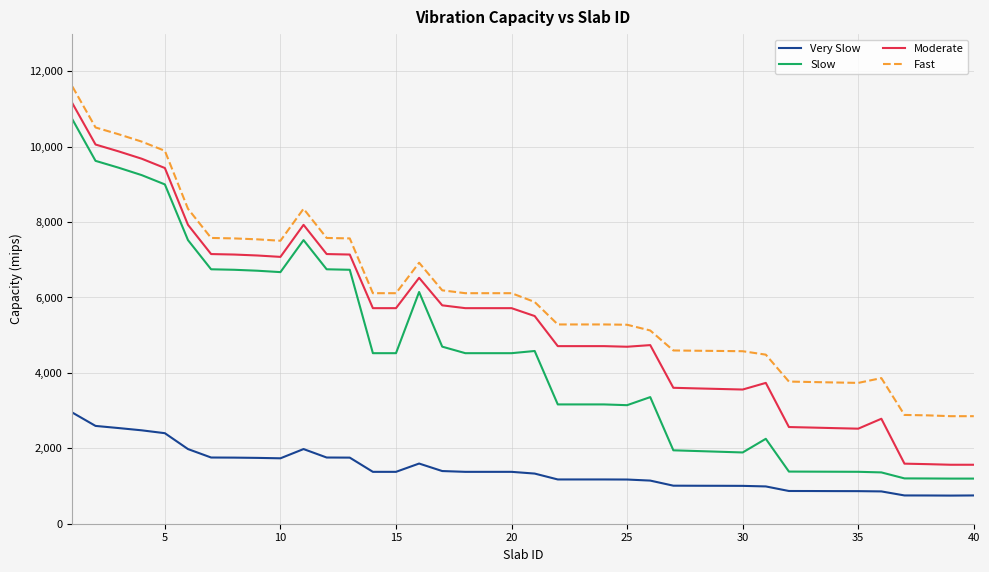

True or false: Moderate and Fast cross at least once.

False